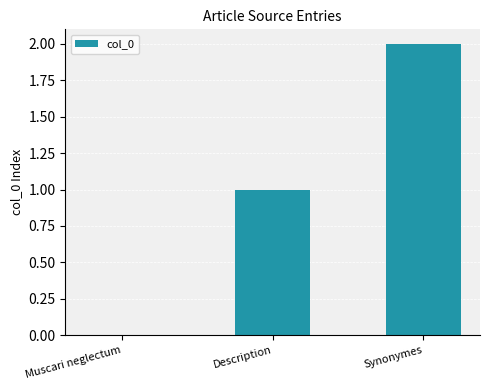

Reading right to left, what are all the values shown in this chart?

Synonymes=2	Description=1	Muscari neglectum=0